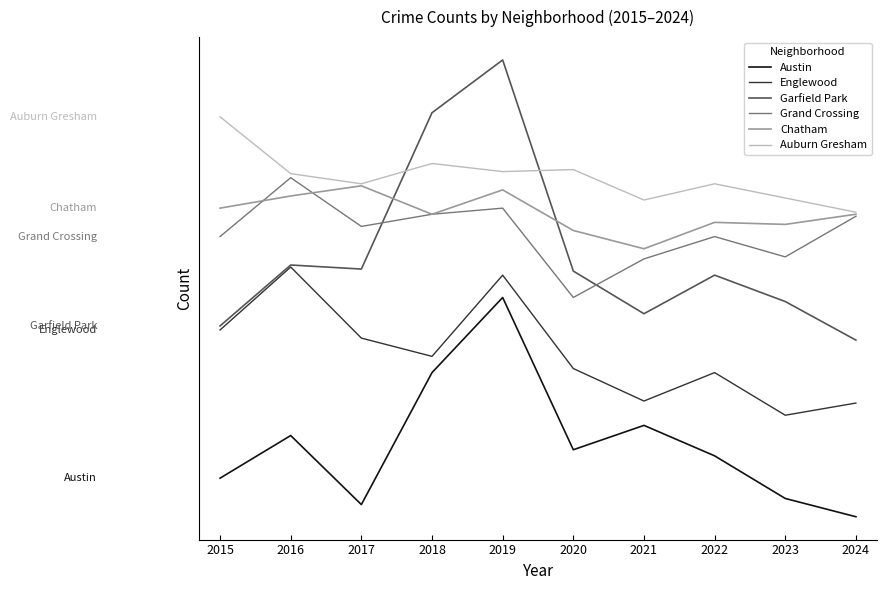

True or false: Garfield Park and Austin intersect in this chart.

False